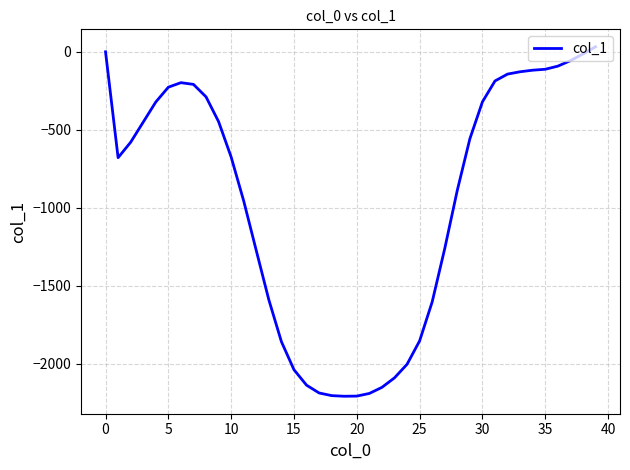

How many lines are shown in the chart?

1